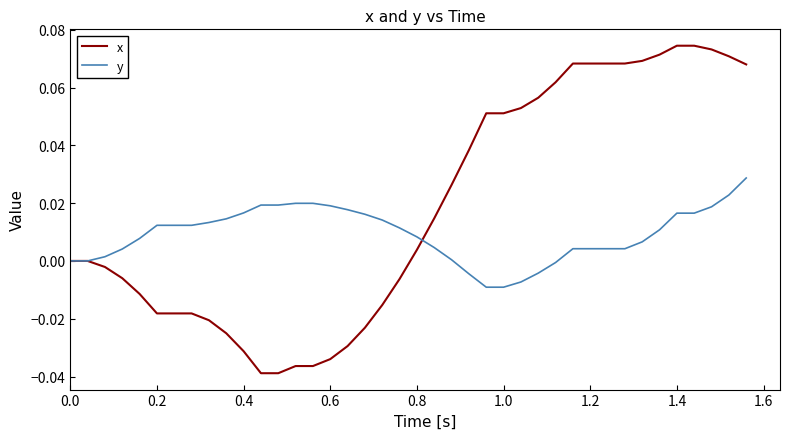

Which series has the widest spread of values?

x